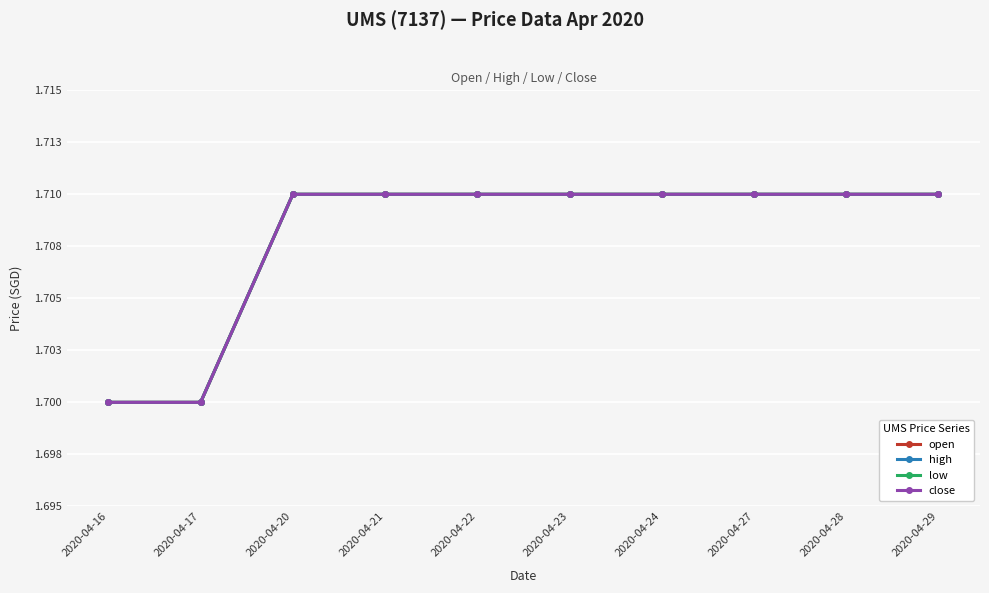

What is the total value across all series at 2020-04-24?

6.8